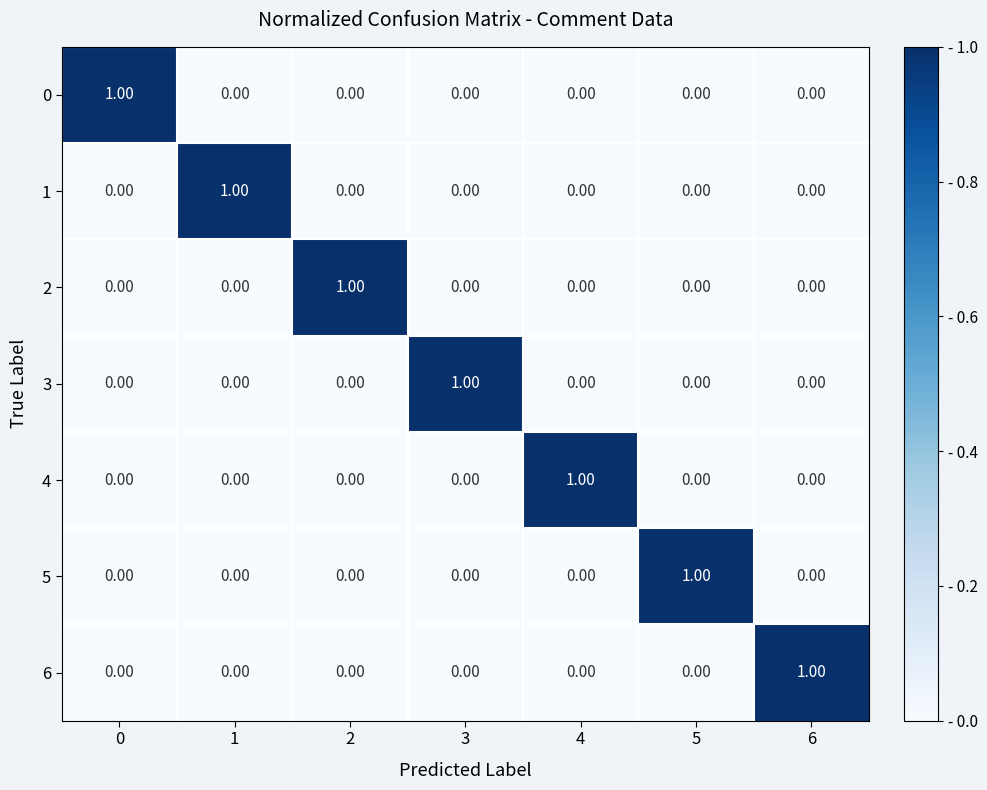

At how many categories does at least one series exceed 0?

7